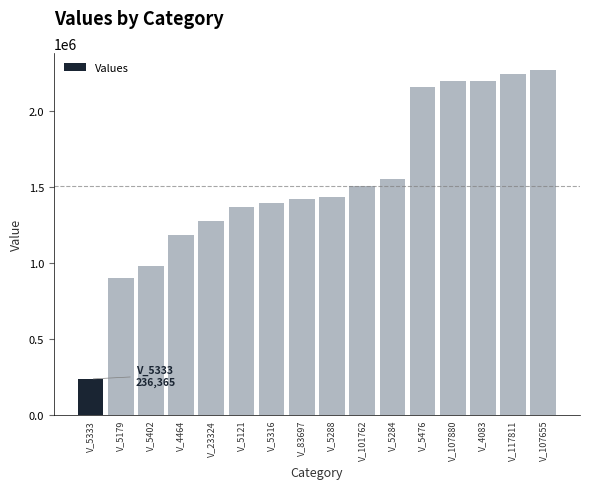

What is the label of the 3rd bar from the right?

V_4083